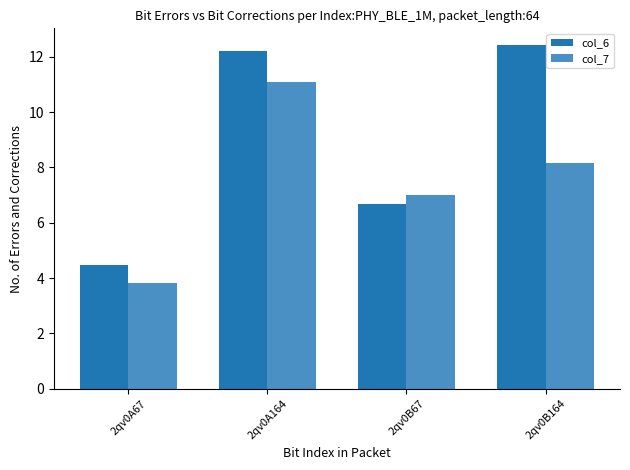

Count the number of data series in this chart.

2